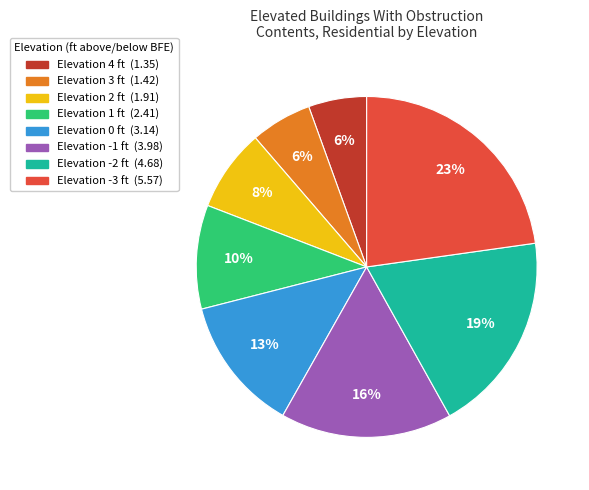

To the nearest percent, what is the difference between the largest and smallest slice percentages?

17%